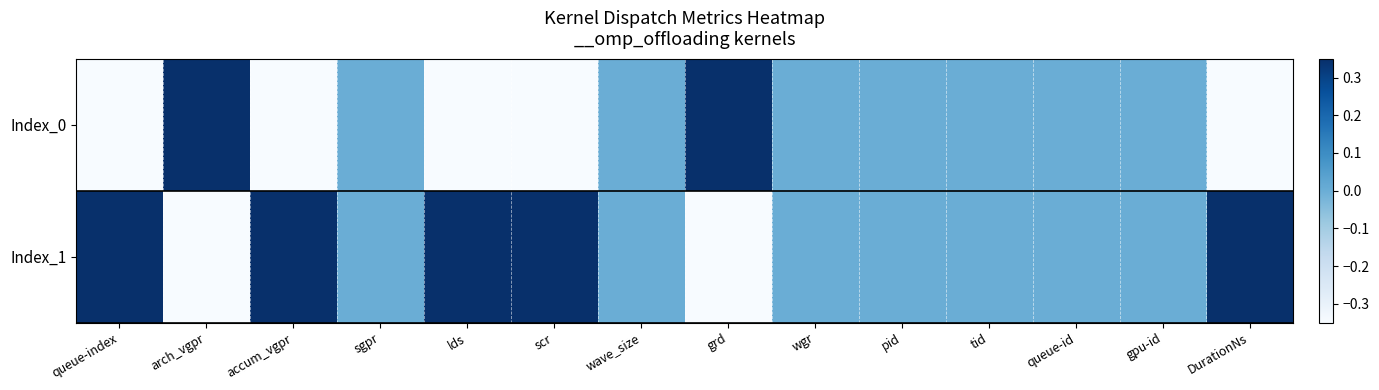

At queue-id, list the series in order from smallest to largest.

Index_0, Index_1